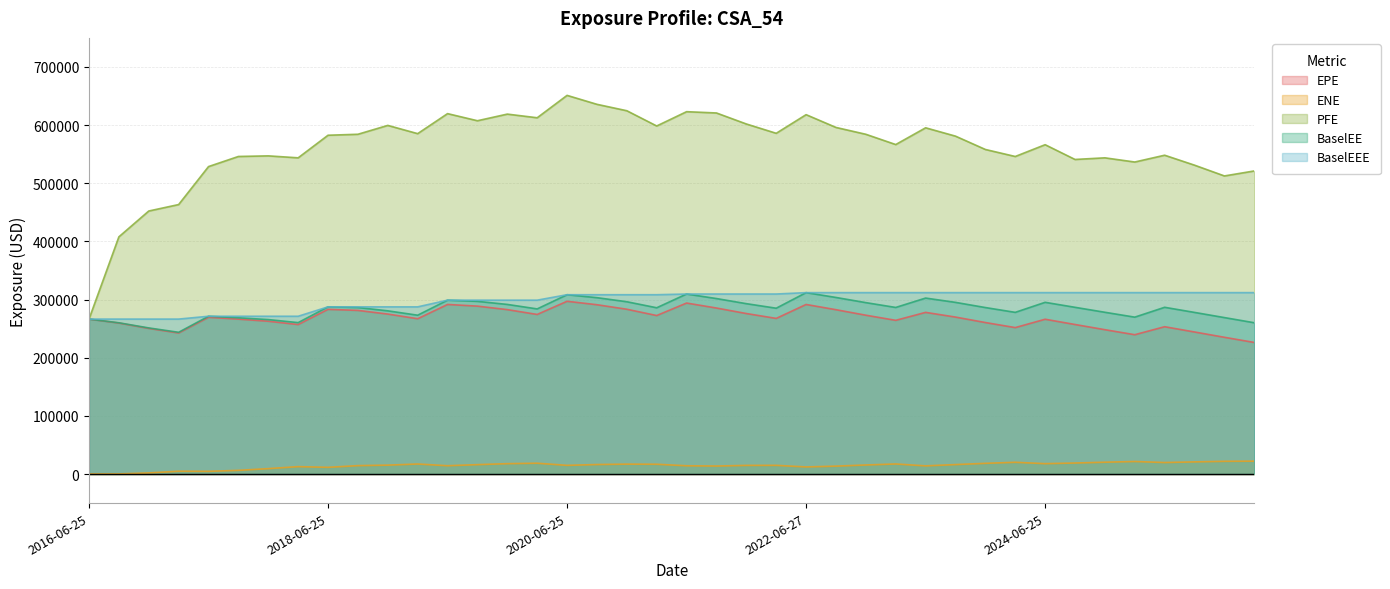

Is it true that ENE equals 23984.1 at 2019-12-27?

False